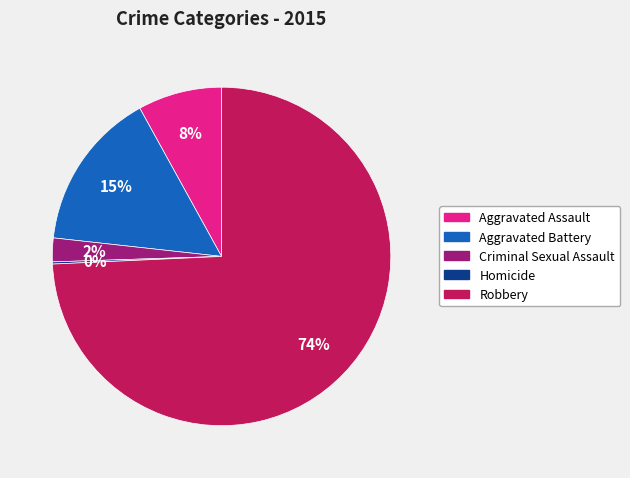

To the nearest percent, what is the average slice percentage?

20%